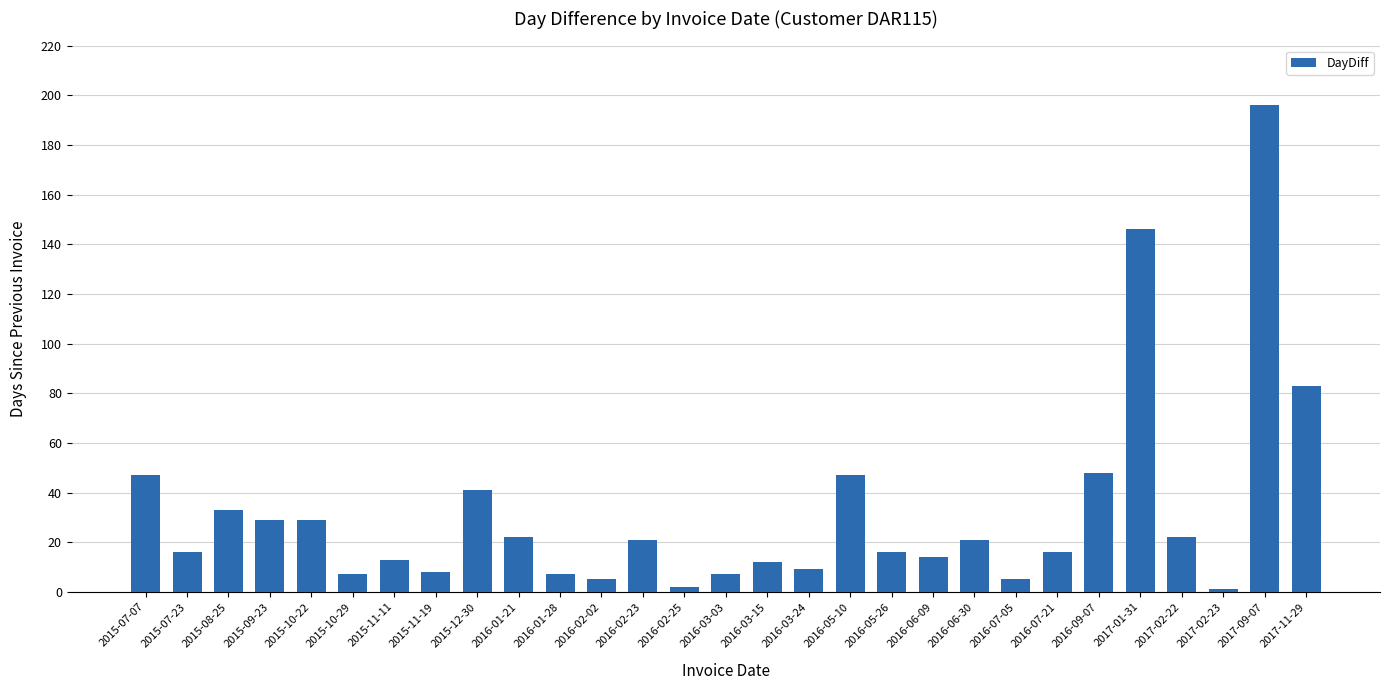

What is the change in value from 2016-03-24 to 2017-02-22?

+13